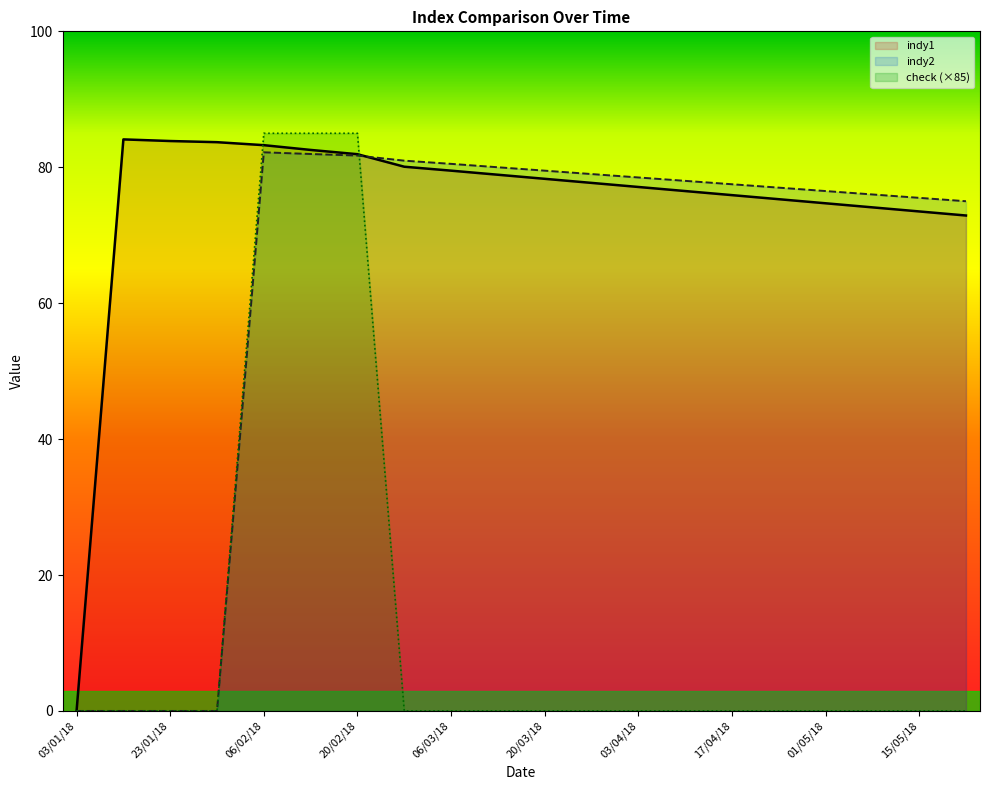

Reading right to left, what are all the values shown in this chart?

indy1: 72.9	73.5	74.1	74.7	75.3	75.9	76.5	77.1	77.7	78.3	78.9	79.5	80.1	81.9	82.5	83.2	83.7	83.9	84.1	0.0
indy2: 75.0	75.5	76.0	76.5	77.0	77.5	78.0	78.5	79.0	79.5	80.0	80.5	81.0	81.7	82.0	82.2	0.0	0.0	0.0	0.0
check (×85): 0.0	0.0	0.0	0.0	0.0	0.0	0.0	0.0	0.0	0.0	0.0	0.0	0.0	85.0	85.0	85.0	0.0	0.0	0.0	0.0